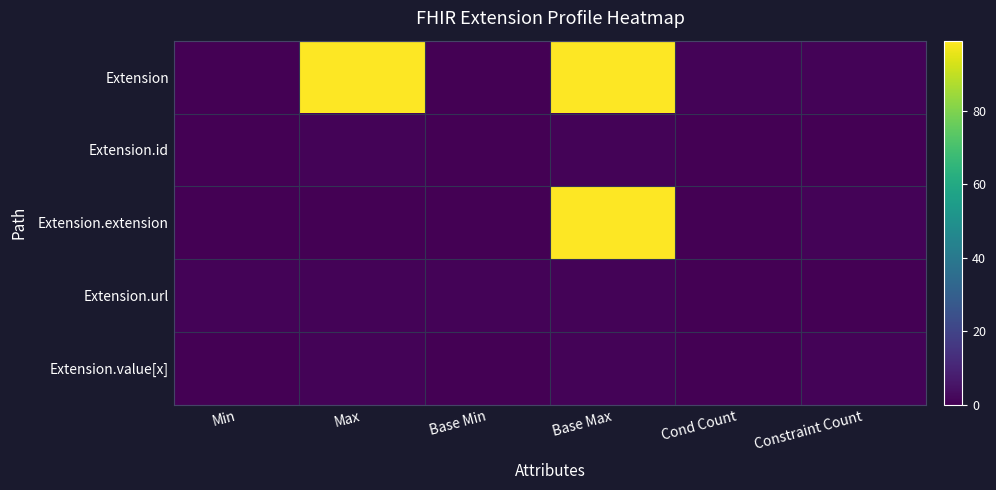

Reading right to left, list all the values displayed in this chart.

Extension: Constraint Count=1	Cond Count=1	Base Max=99	Base Min=0	Max=99	Min=0
Extension.id: Constraint Count=0	Cond Count=0	Base Max=1	Base Min=0	Max=1	Min=0
Extension.extension: Constraint Count=1	Cond Count=0	Base Max=99	Base Min=0	Max=0	Min=0
Extension.url: Constraint Count=0	Cond Count=0	Base Max=1	Base Min=1	Max=1	Min=1
Extension.value[x]: Constraint Count=1	Cond Count=0	Base Max=1	Base Min=0	Max=1	Min=0